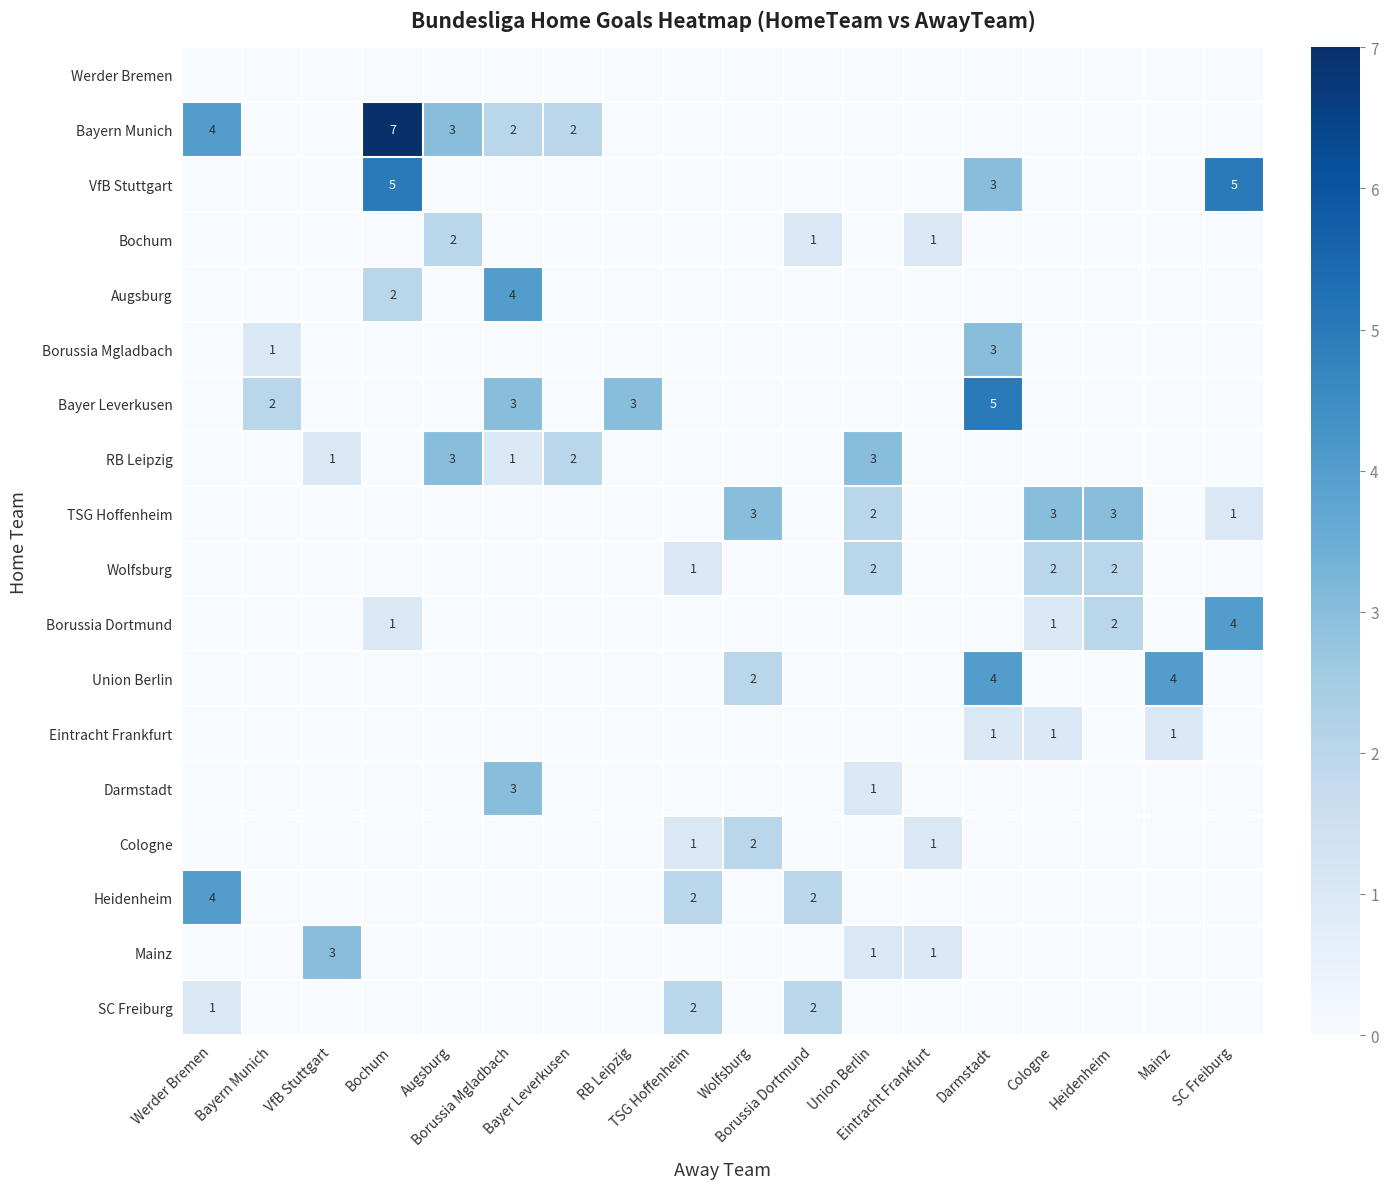

What is the sum of all SC Freiburg values?

5